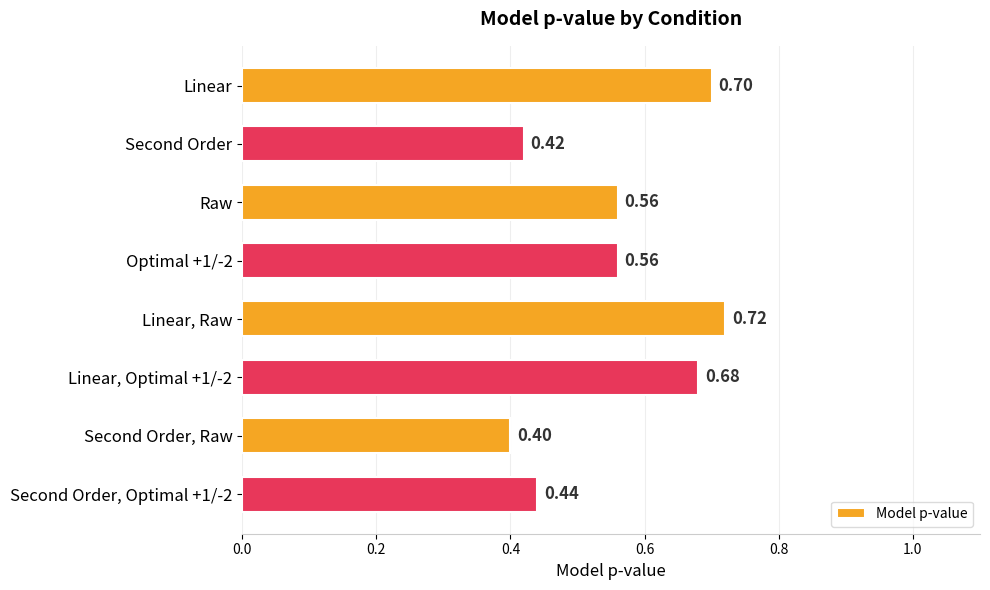

What is the label of the 7th bar from the bottom?

Second Order